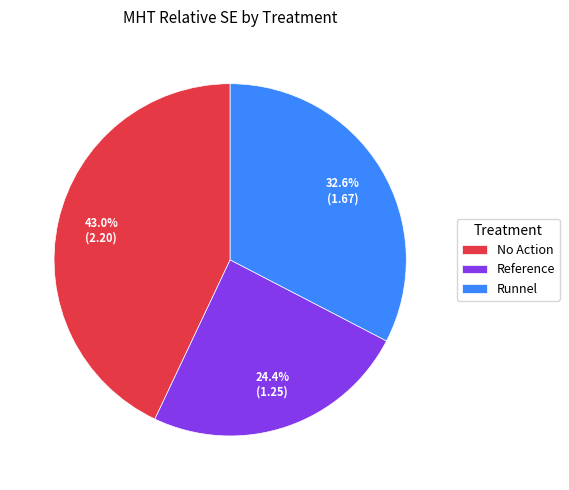

What percentage do Runnel and Reference together represent?

57.0%